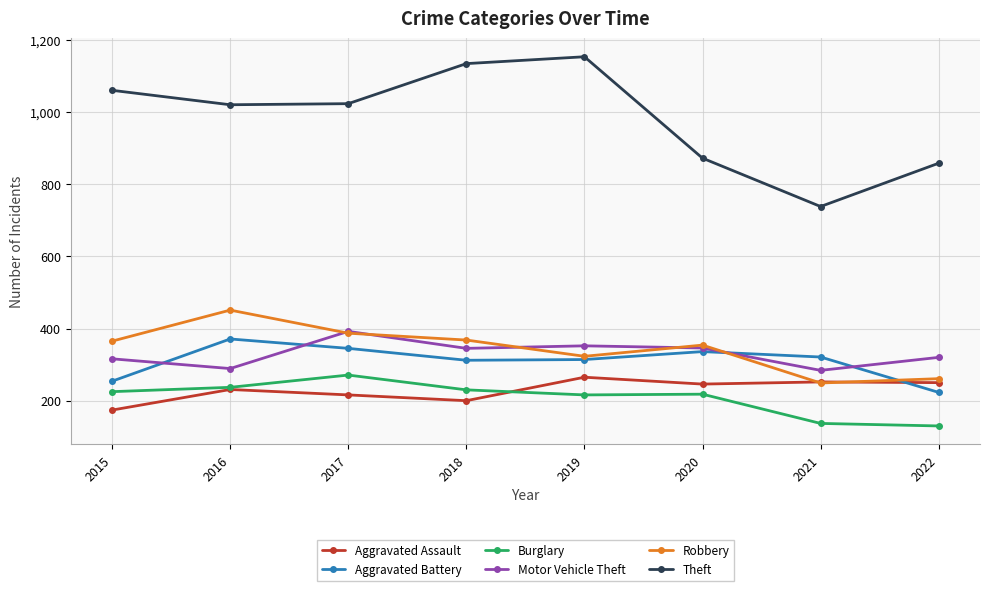

What are all the series names shown in the legend?

Aggravated Assault, Aggravated Battery, Burglary, Motor Vehicle Theft, Robbery, Theft